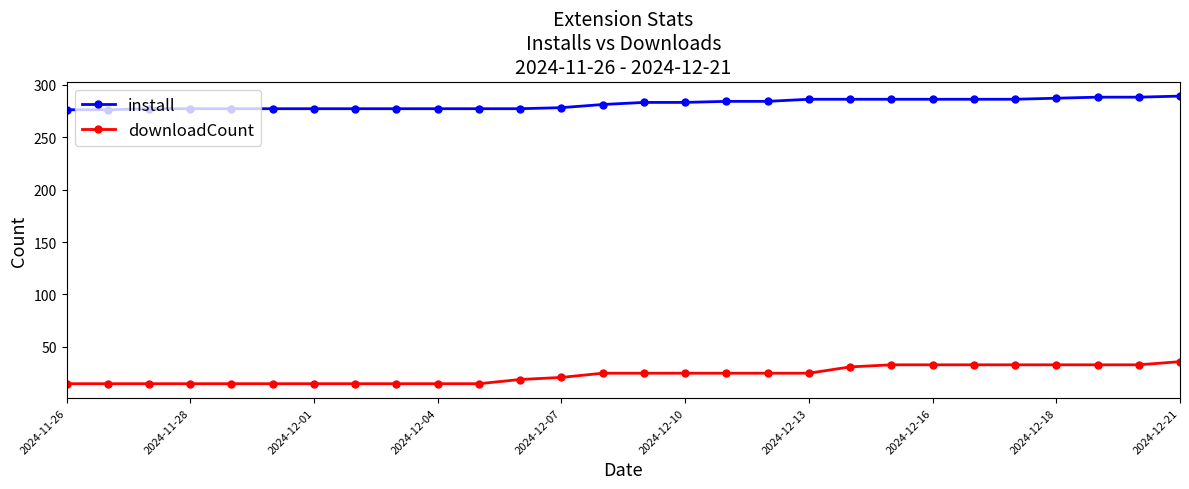

What is the average value of the install series?

282